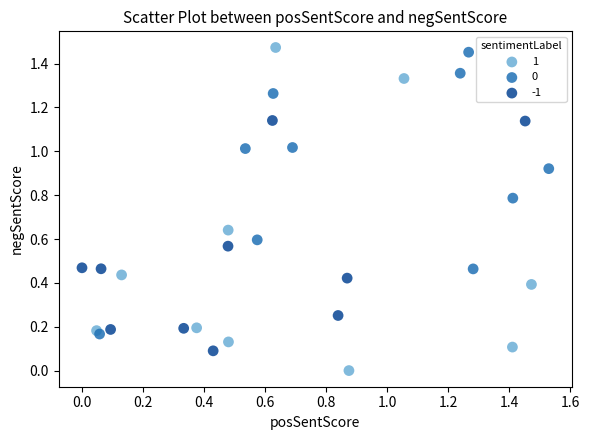

Which series reaches the minimum Y coordinate?

1